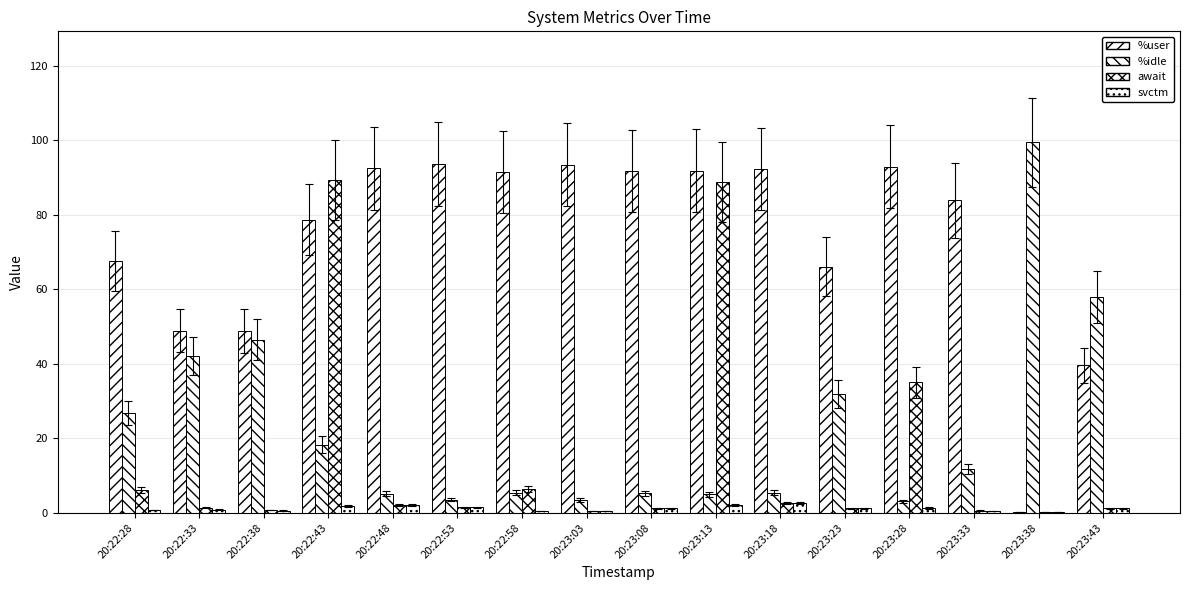

How many data points does each series have?

16